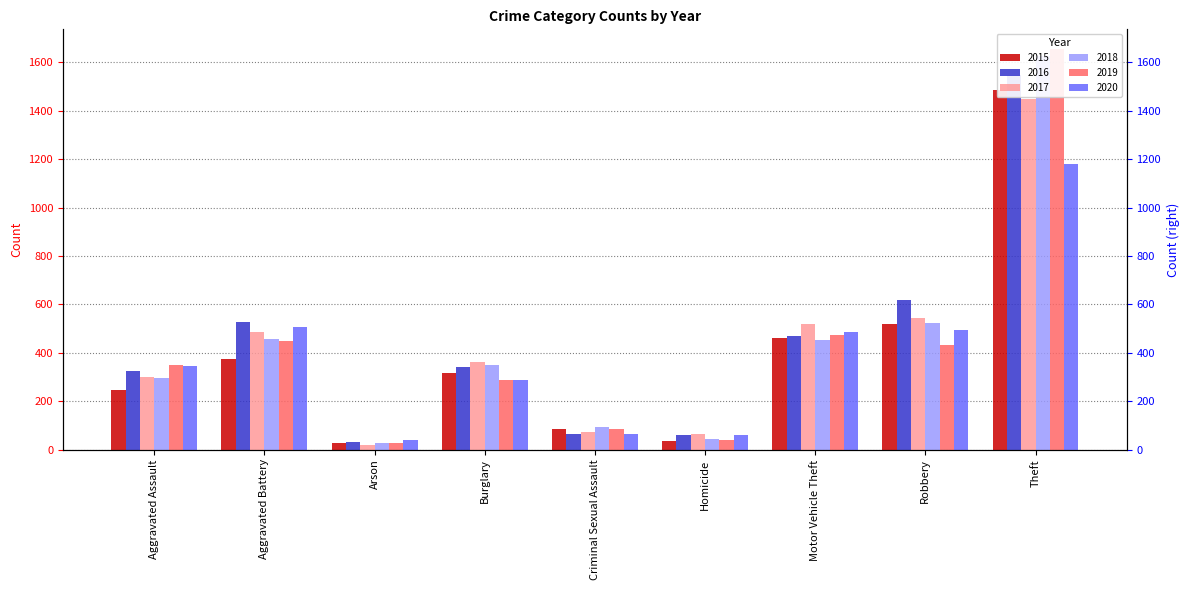

True or false: 2019 has a value of 348 at Aggravated Assault.

True